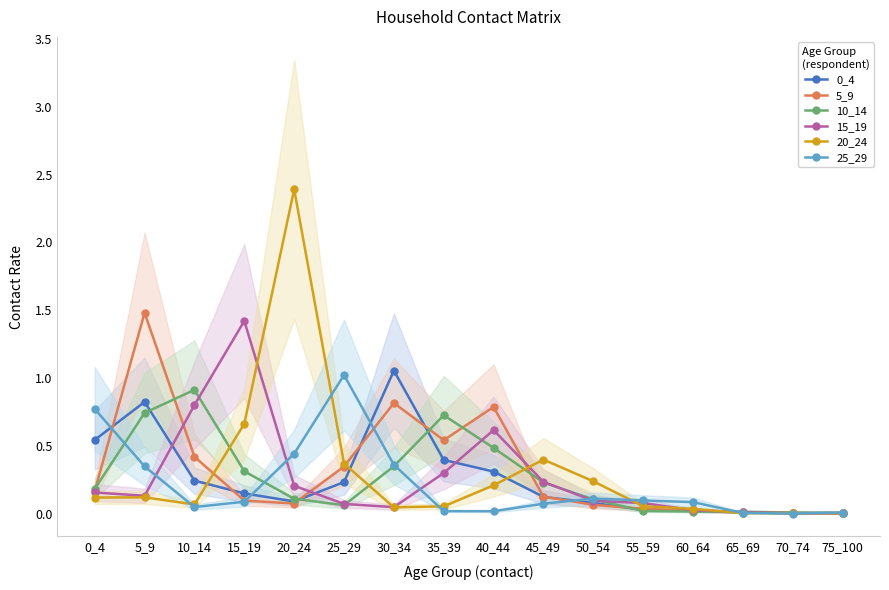

What is the sum of all 20_24 values?

4.8